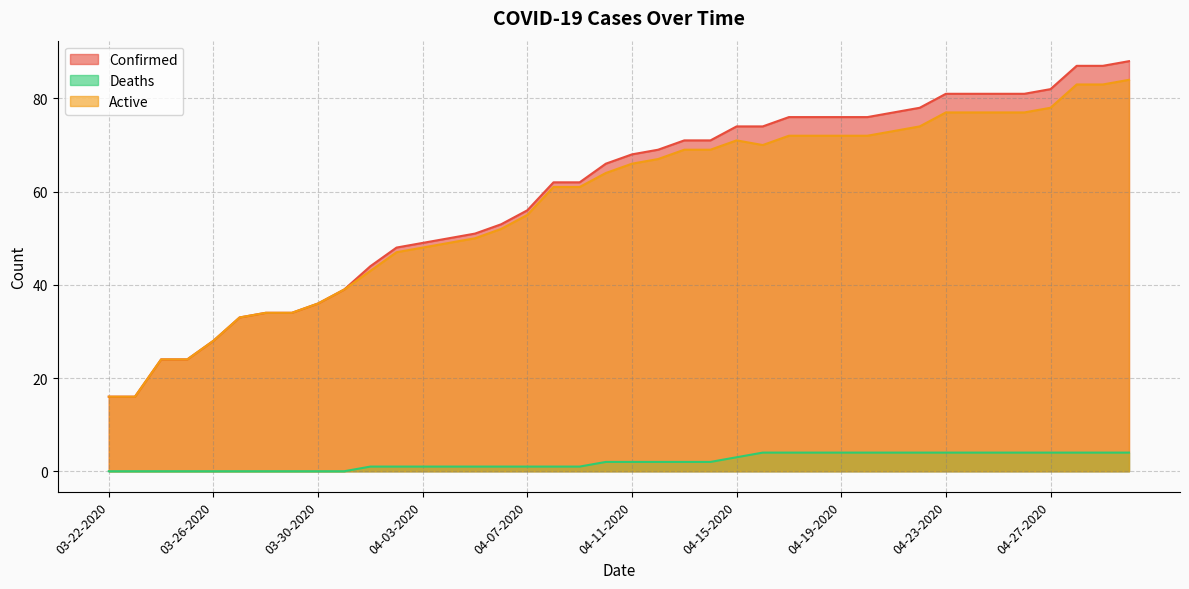

What is the spread (max minus min) of values at 04-22-2020?

74